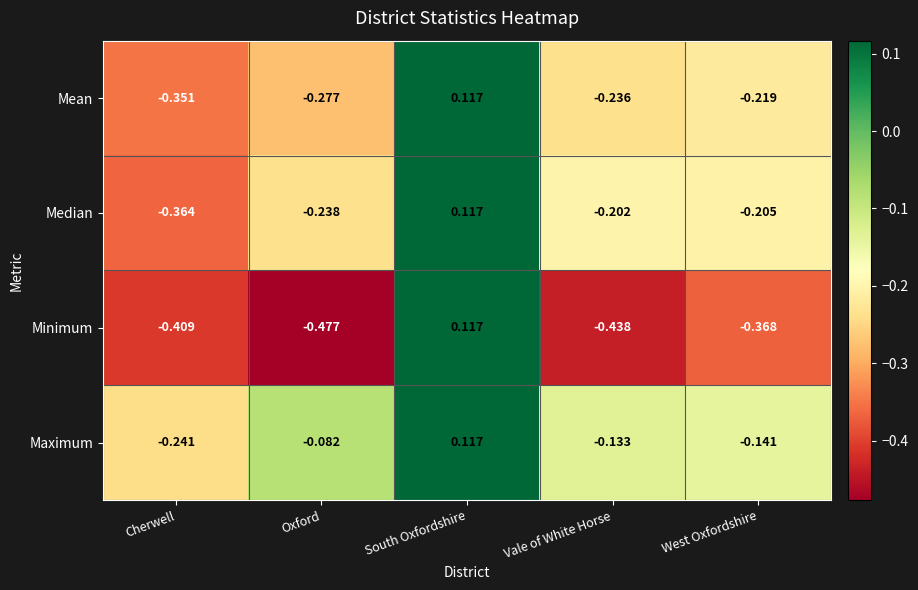

Where does the Minimum series first go above 0?

South Oxfordshire